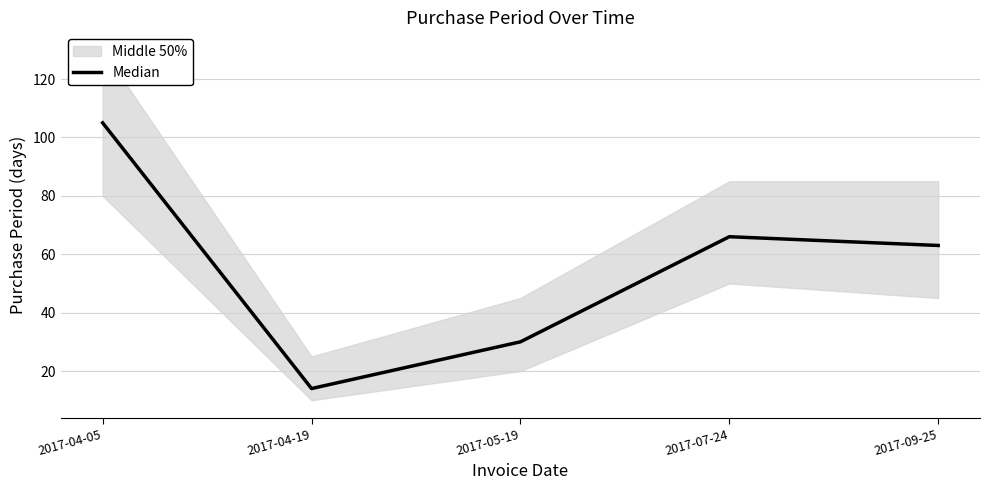

At which category does the chart reach its minimum across all series?

2017-04-19